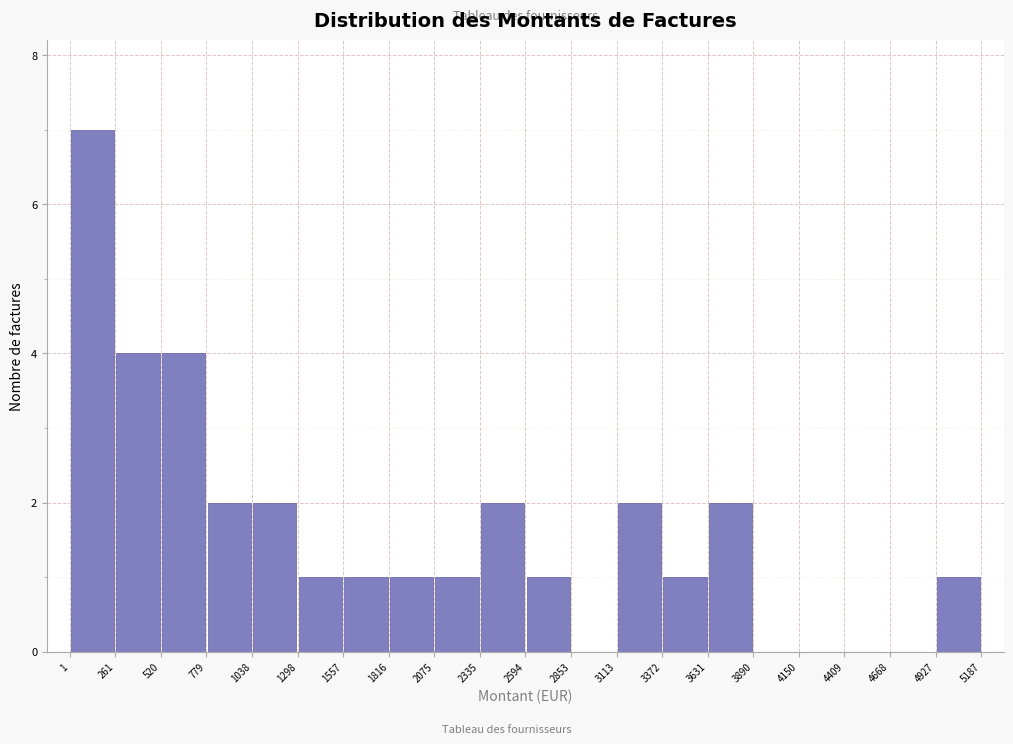

How tall is the bar that spans 1298 to 1557 on the x-axis? The values are not printed on the chart, so give them approximately, as read against the axis.

1